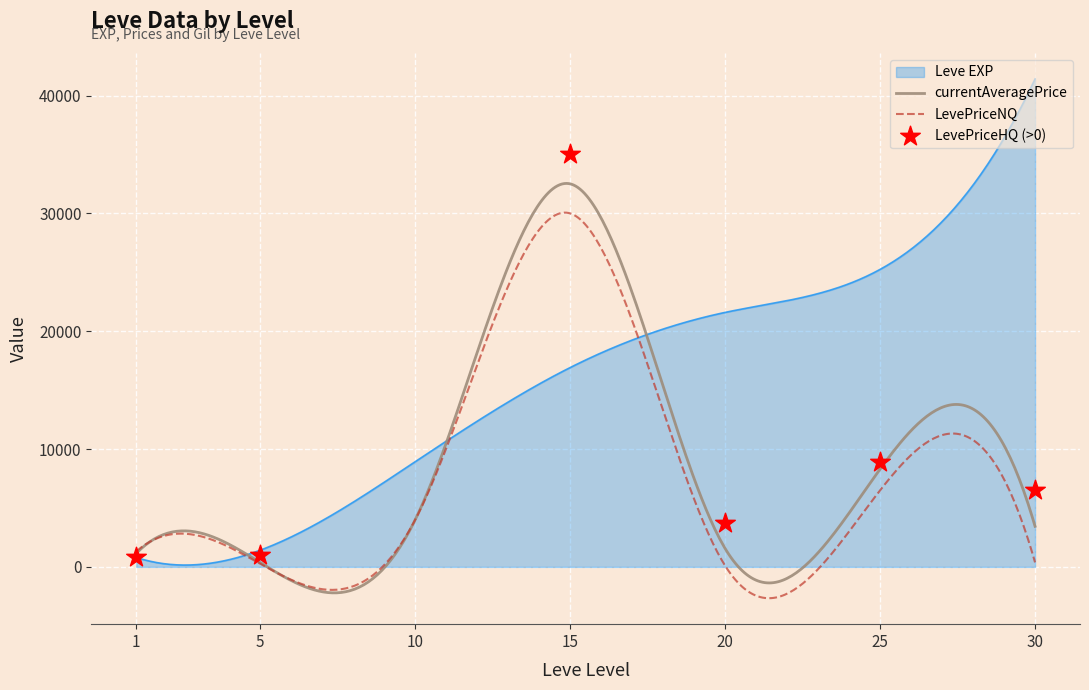

Which series has the largest Y range (max minus min)?

Leve EXP